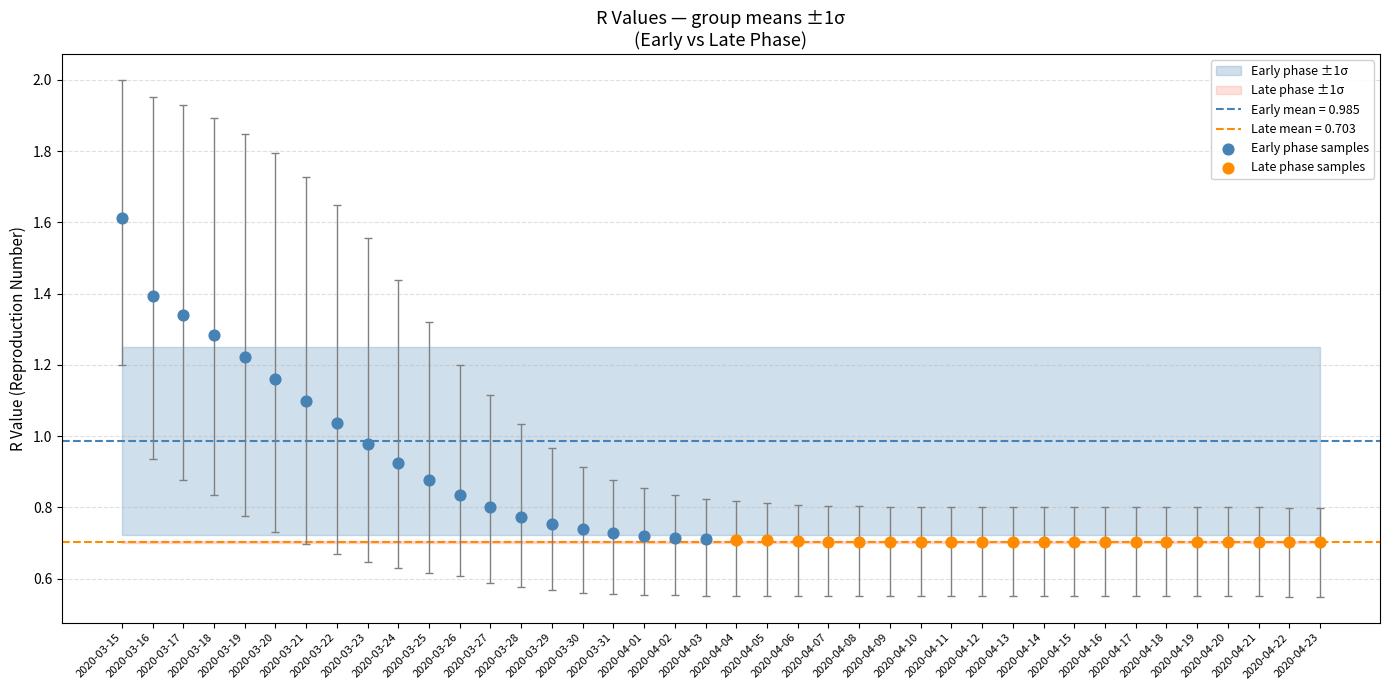

Which series reaches the maximum Y coordinate?

Early phase samples